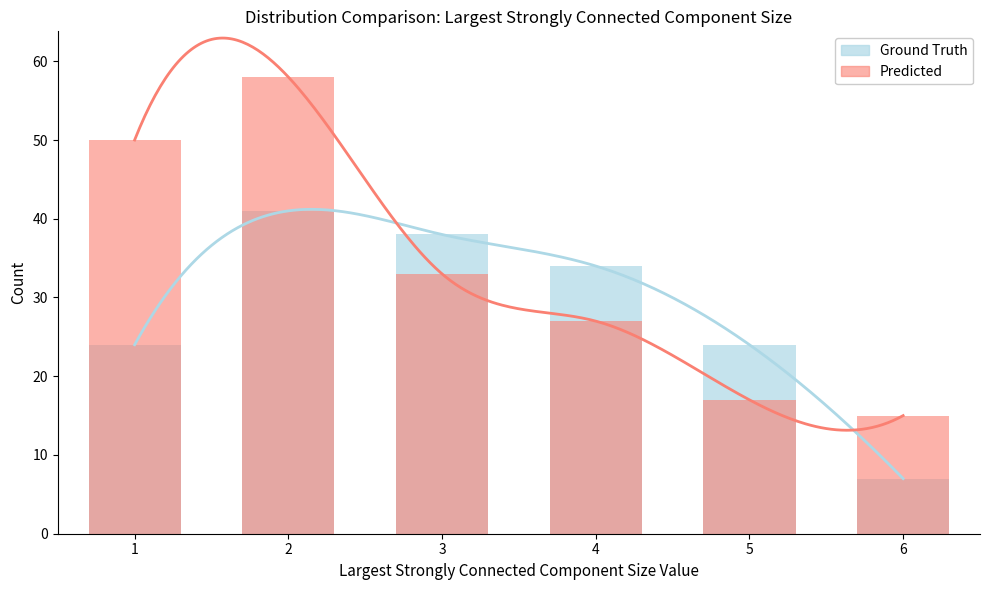

How many data points in Predicted are above 33?

2